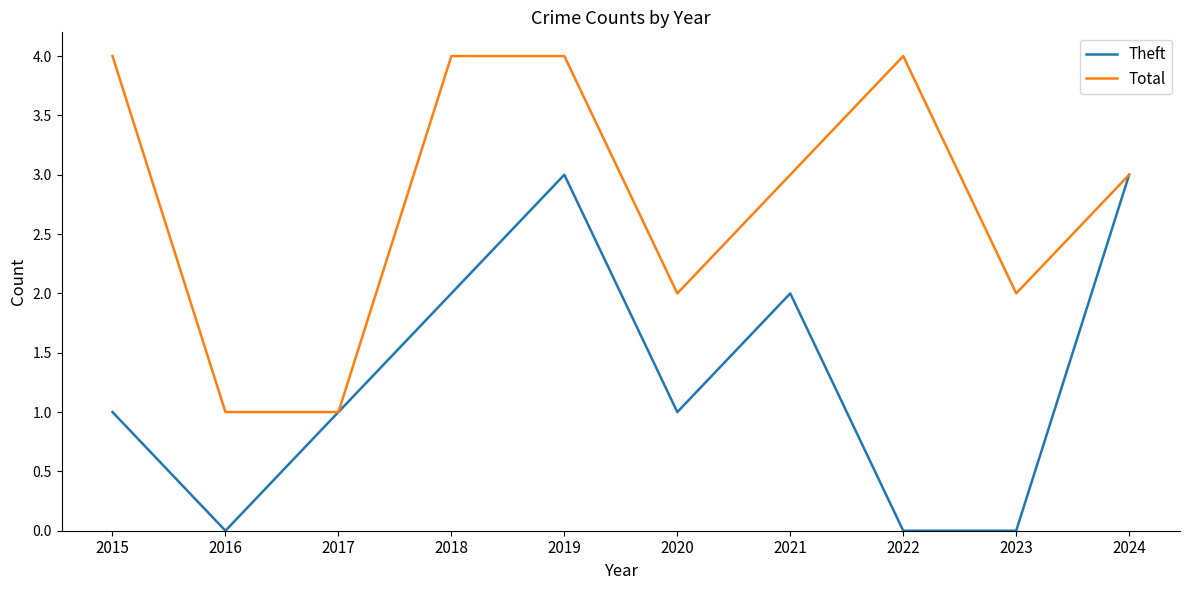

What is the maximum value shown in the chart?

4